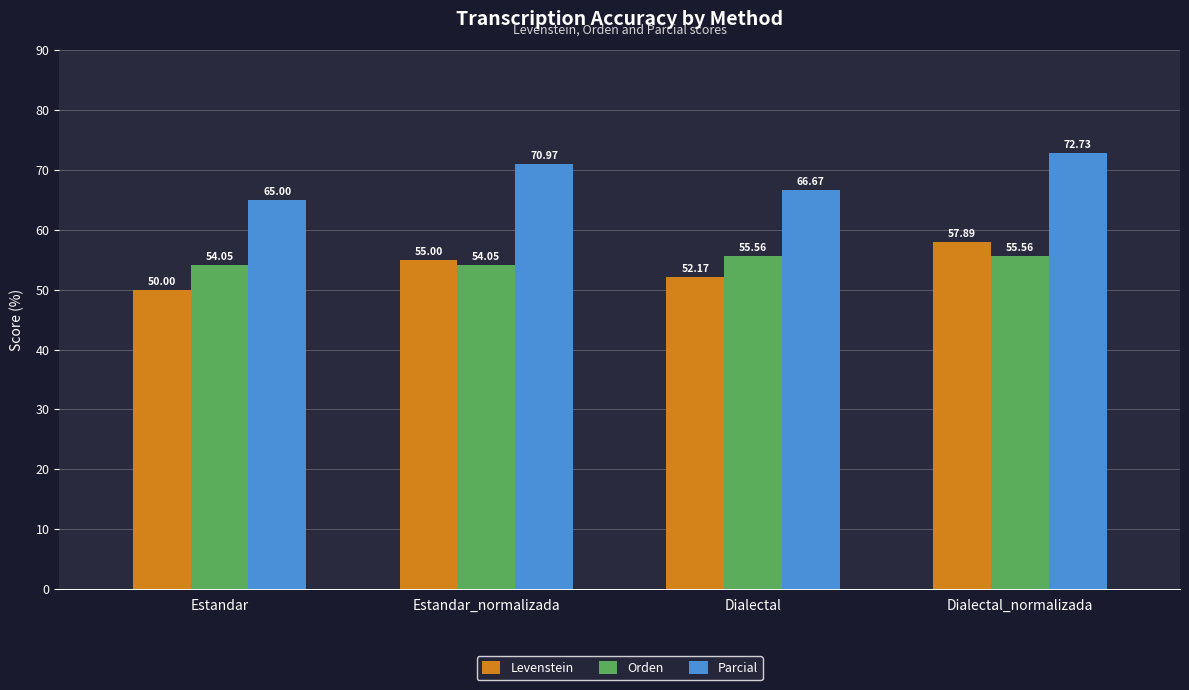

Is the value of Parcial at Dialectal_normalizada greater than the value of Levenstein at Estandar_normalizada?

Yes